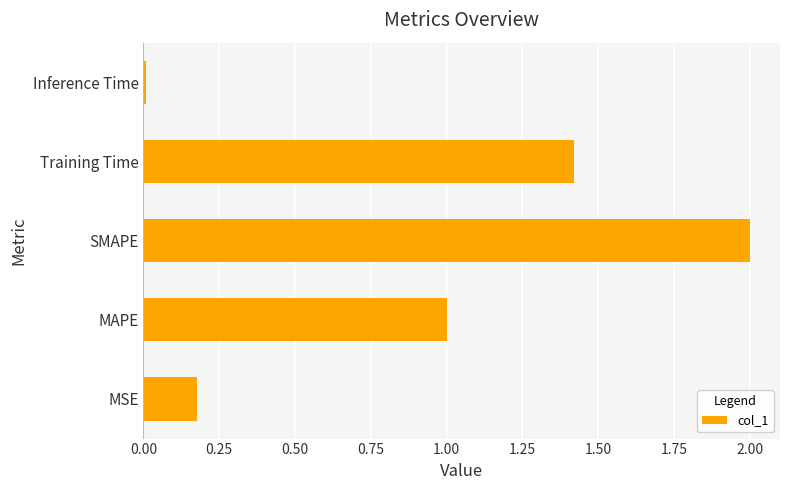

Rank the categories by value from highest to lowest.

SMAPE, Training Time, MAPE, MSE, Inference Time